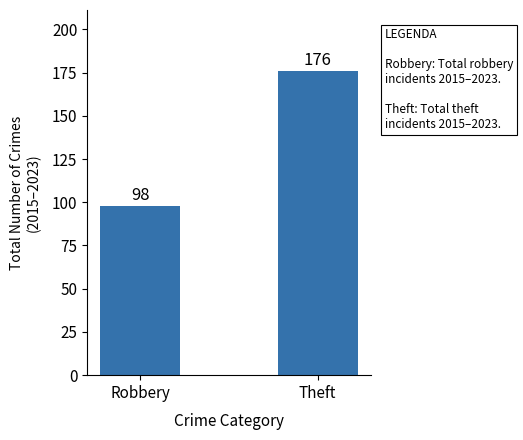

How many bars are there in total?

2